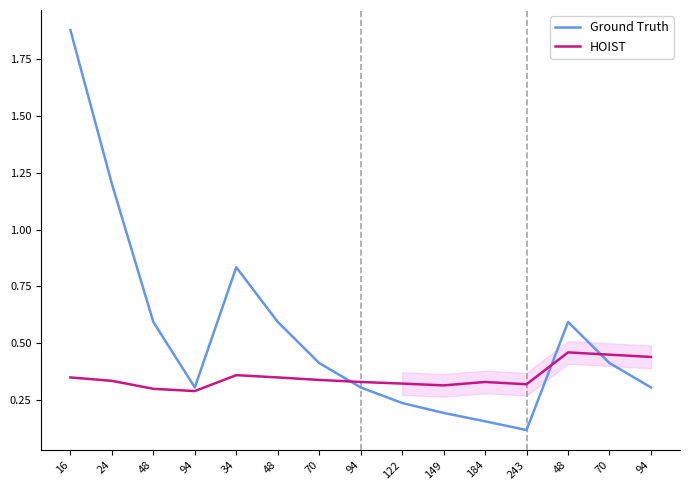

Reading left to right, extract all data points from this chart.

Ground Truth: 1.9	1.2	0.6	0.3	0.8	0.6	0.4	0.3	0.2	0.2	0.2	0.1	0.6	0.4	0.3
HOIST: 0.3	0.3	0.3	0.3	0.4	0.3	0.3	0.3	0.3	0.3	0.3	0.3	0.5	0.5	0.4